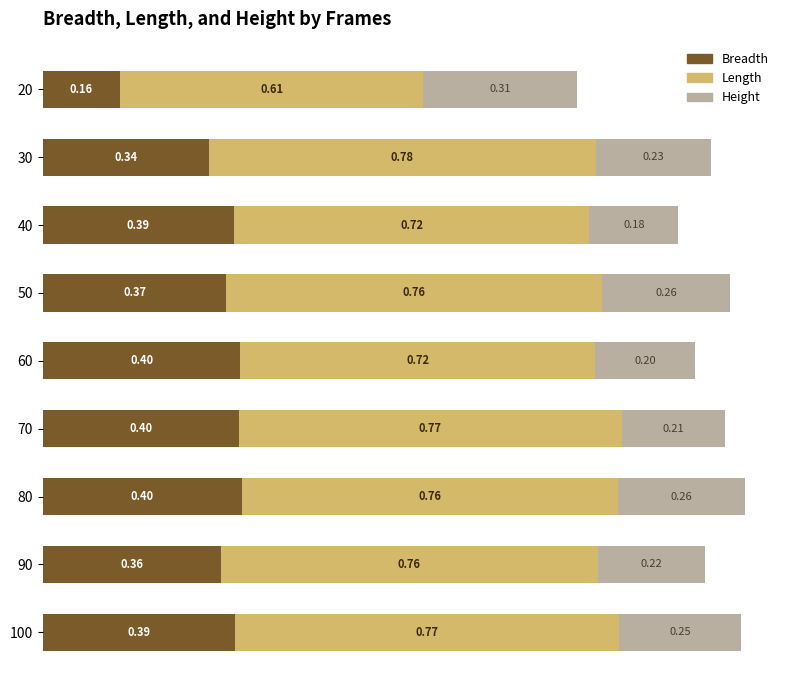

What is the total value across all series at 40?

1.3